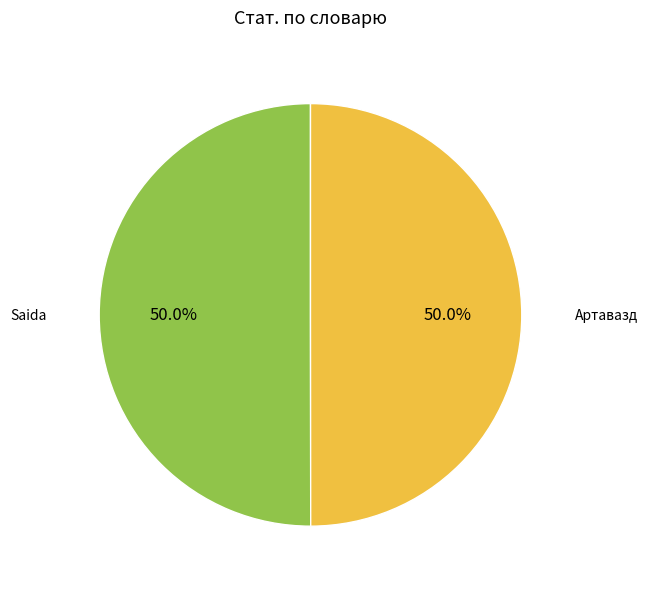

Approximately how many times larger is the value at Артавазд compared to Saida?

1.0